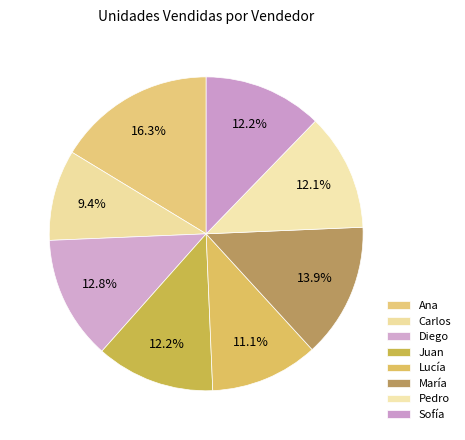

What percentage is NOT represented by Carlos?

90.6%